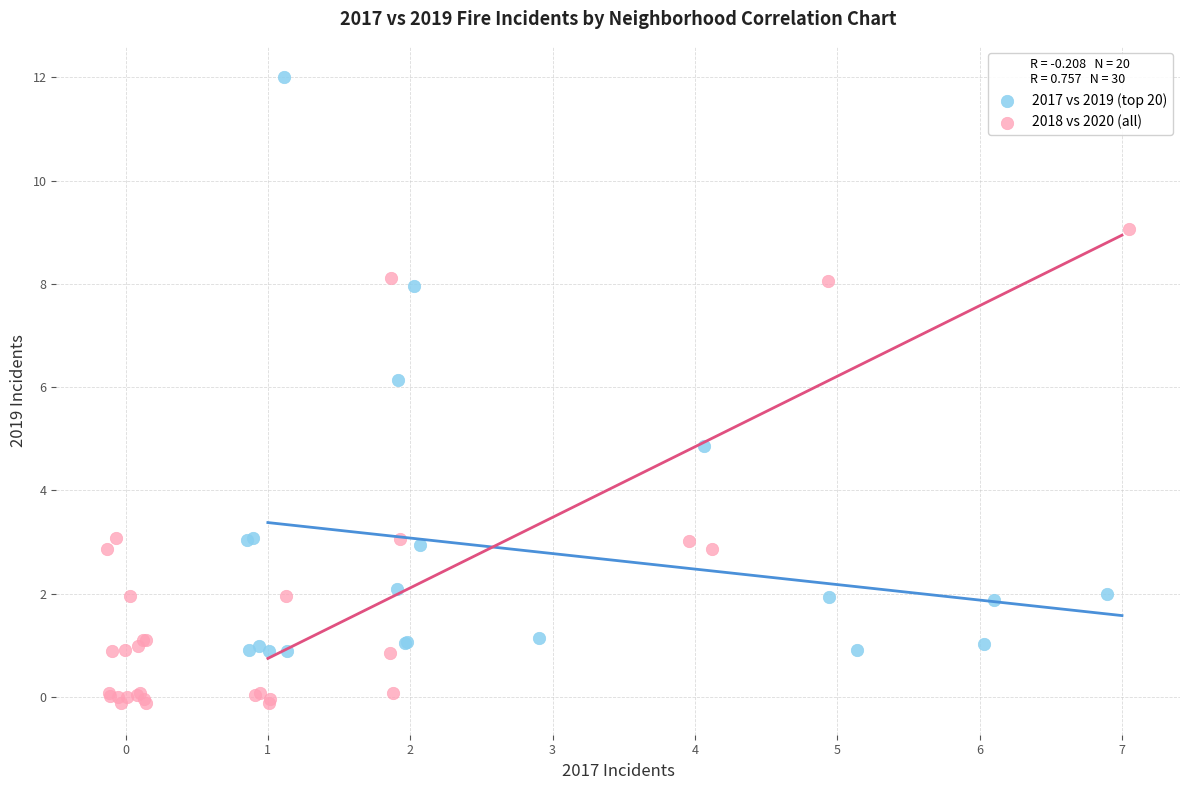

Which series has the widest spread of Y values?

2017 vs 2019 (top 20)